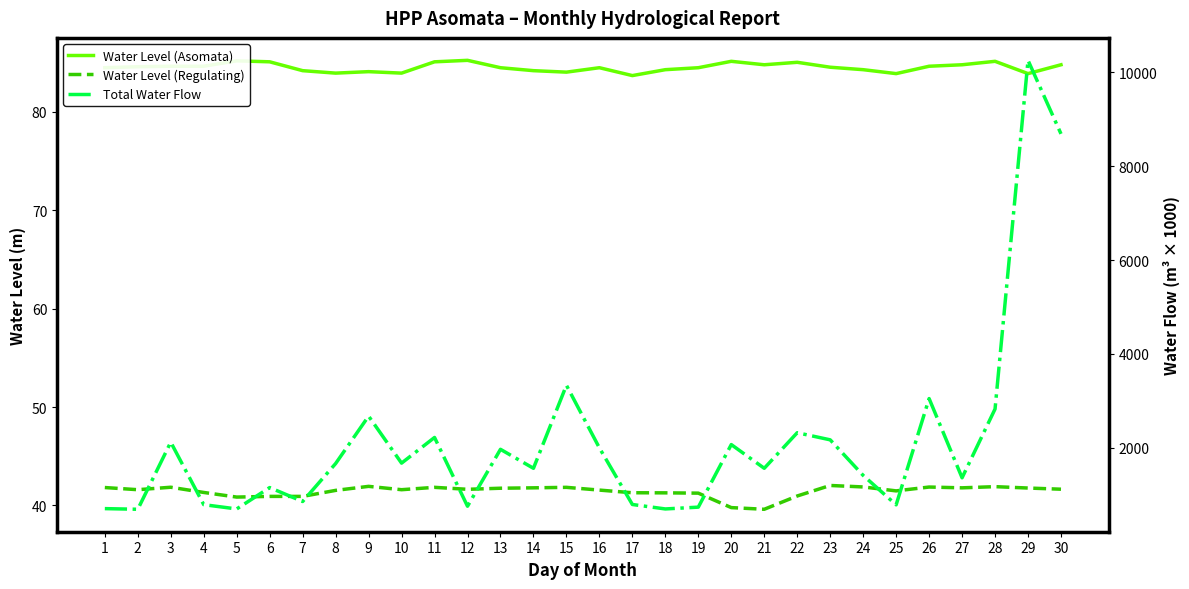

What is the value of the Water Level (Asomata) point at the 16th from the left?

84.5